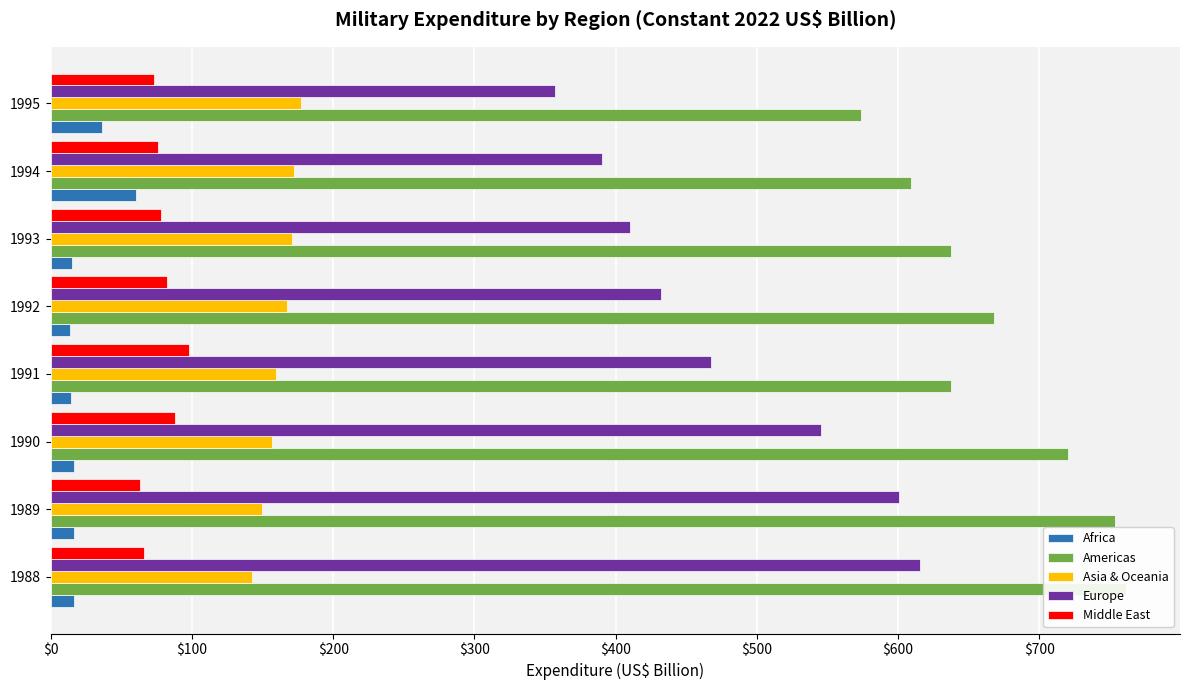

What is the value of the Europe bar at the 1st from the left?

615.6